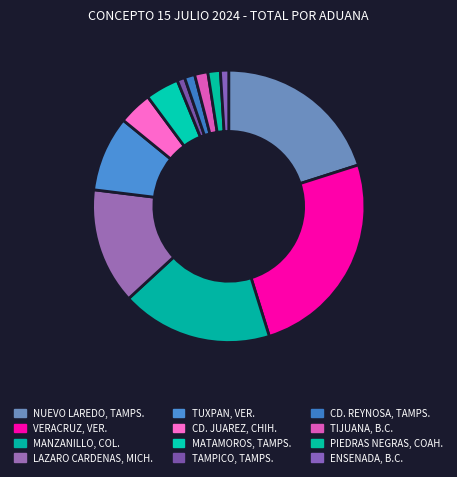

Is it true that TIJUANA, B.C. is 2% of the pie?

True